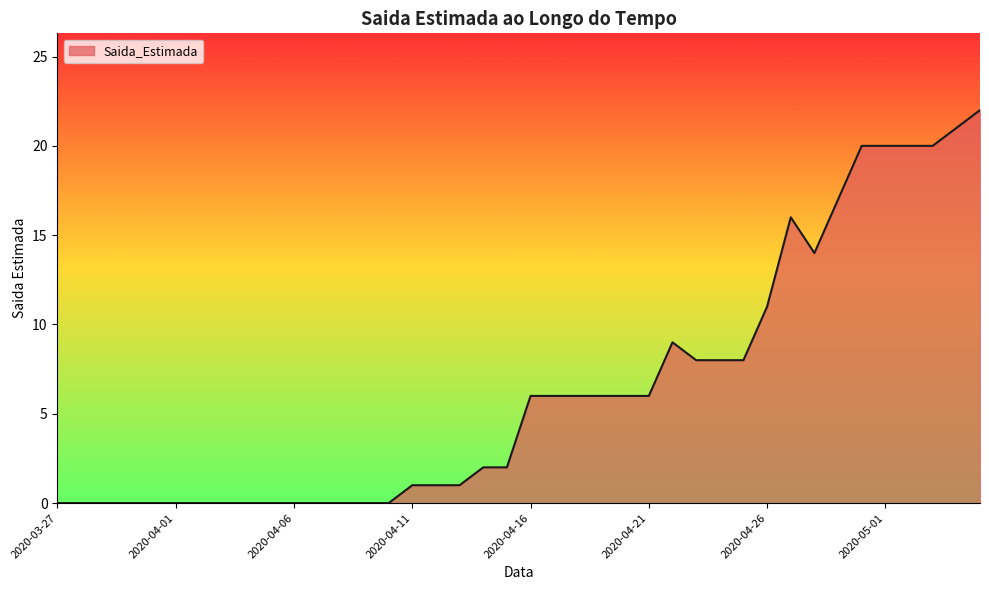

What is the greatest value displayed?

22